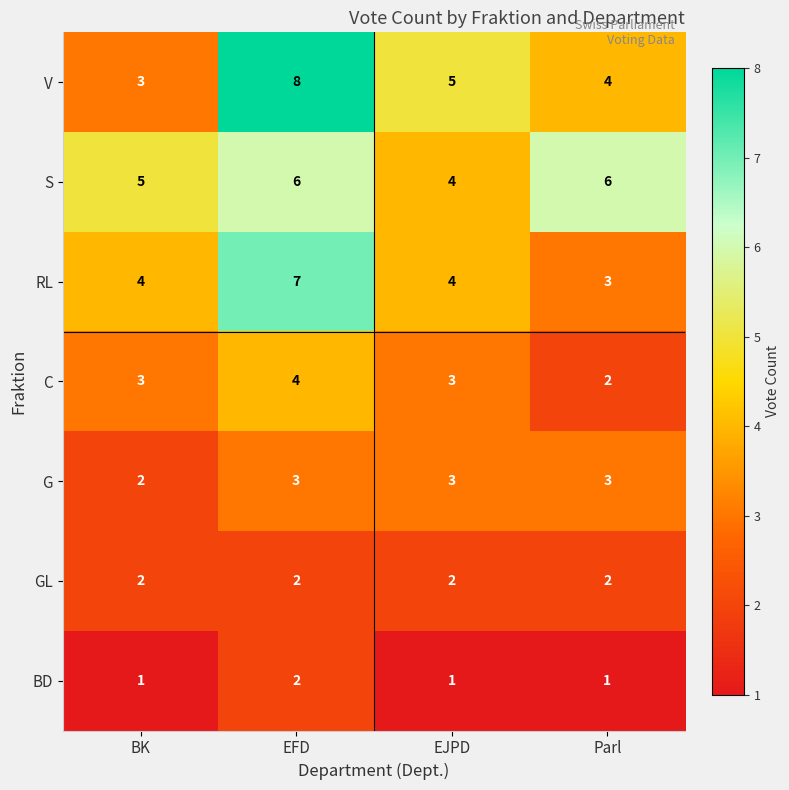

Is it true that S equals 10 at Parl?

False